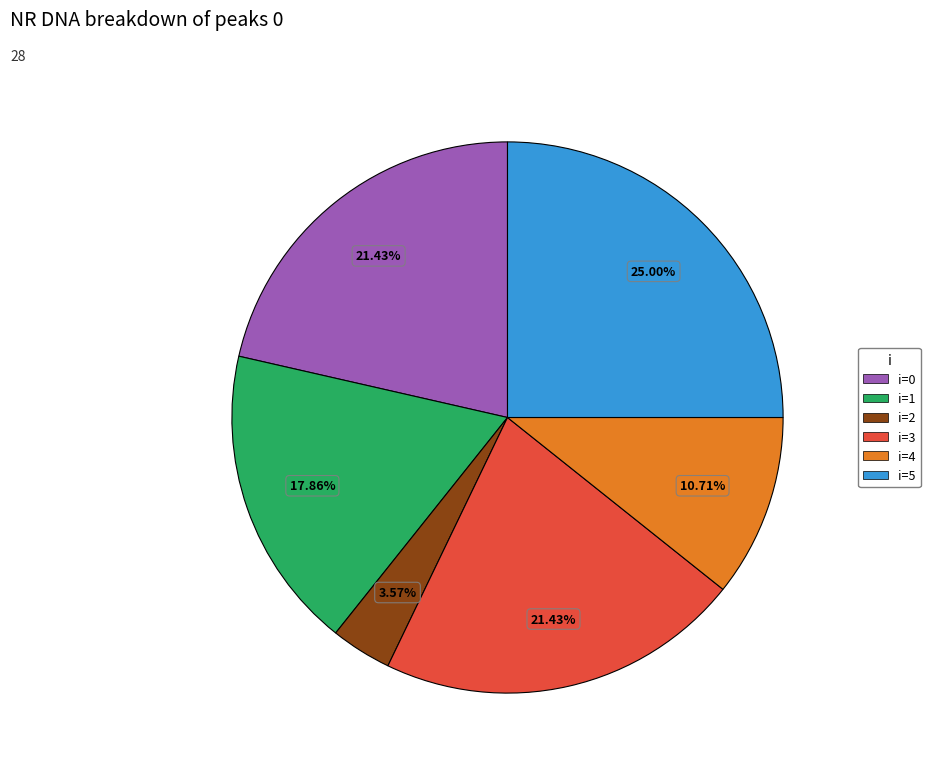

Is there any slice that represents more than half of the pie?

No